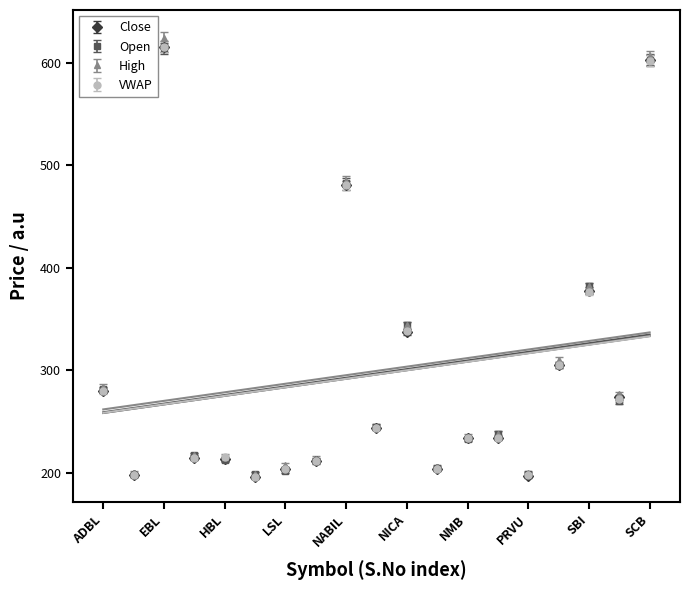

In VWAP, how many points are lower than both neighbors (excluding endpoints)?

7